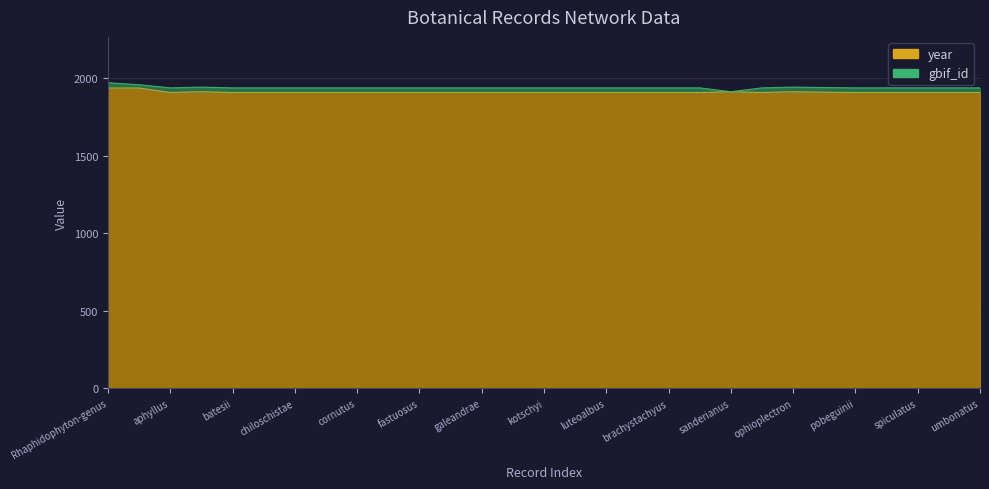

How many data points are above 1907?

6